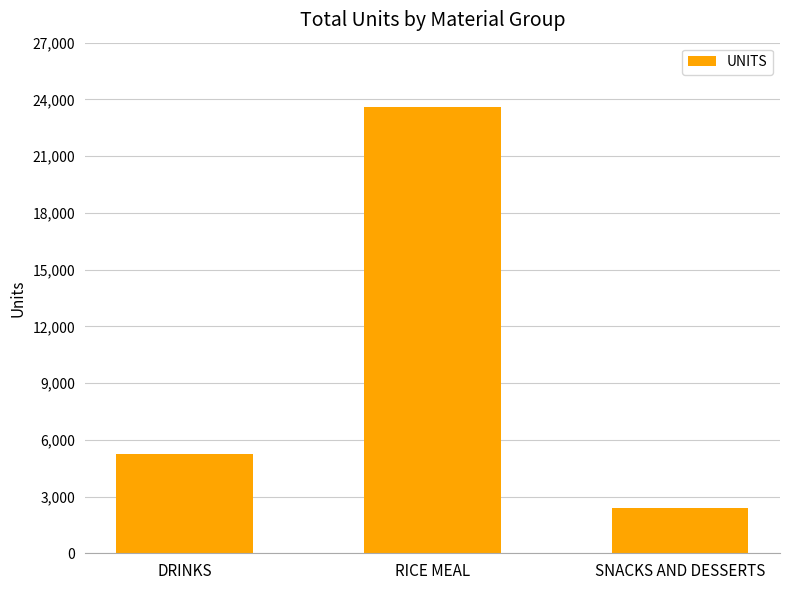

What is the average value?

10419.8